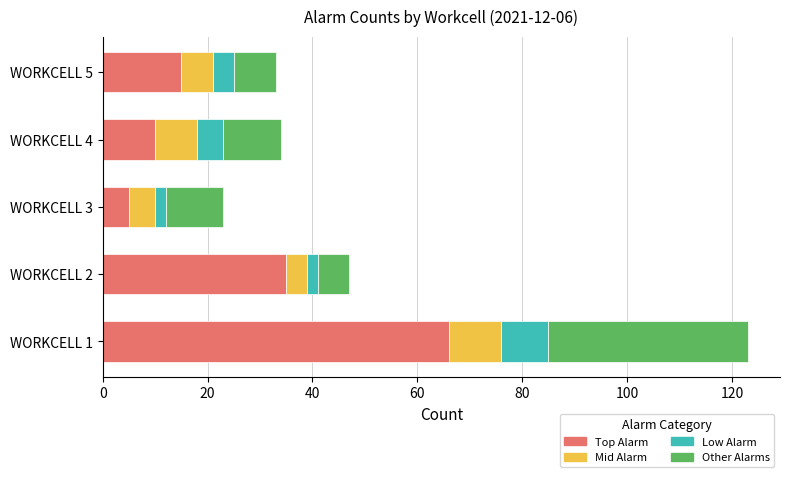

What is the sum of all Top Alarm values?

131